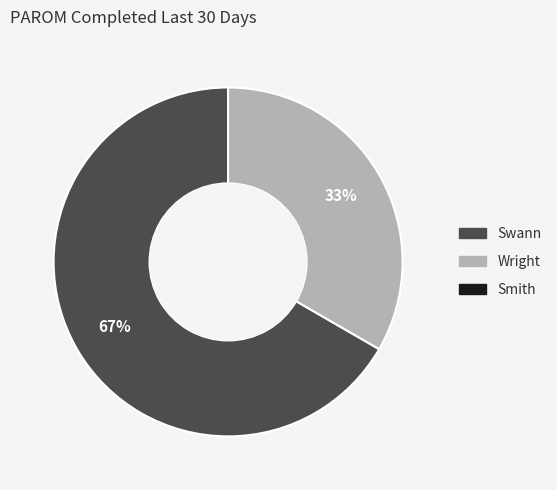

Is there a majority slice in this chart?

Yes